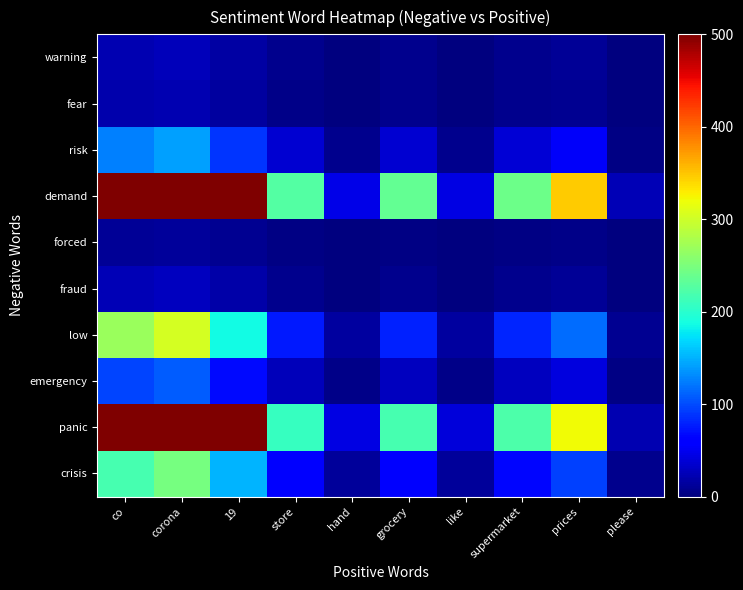

What is the minimum value shown in the chart?

0.3